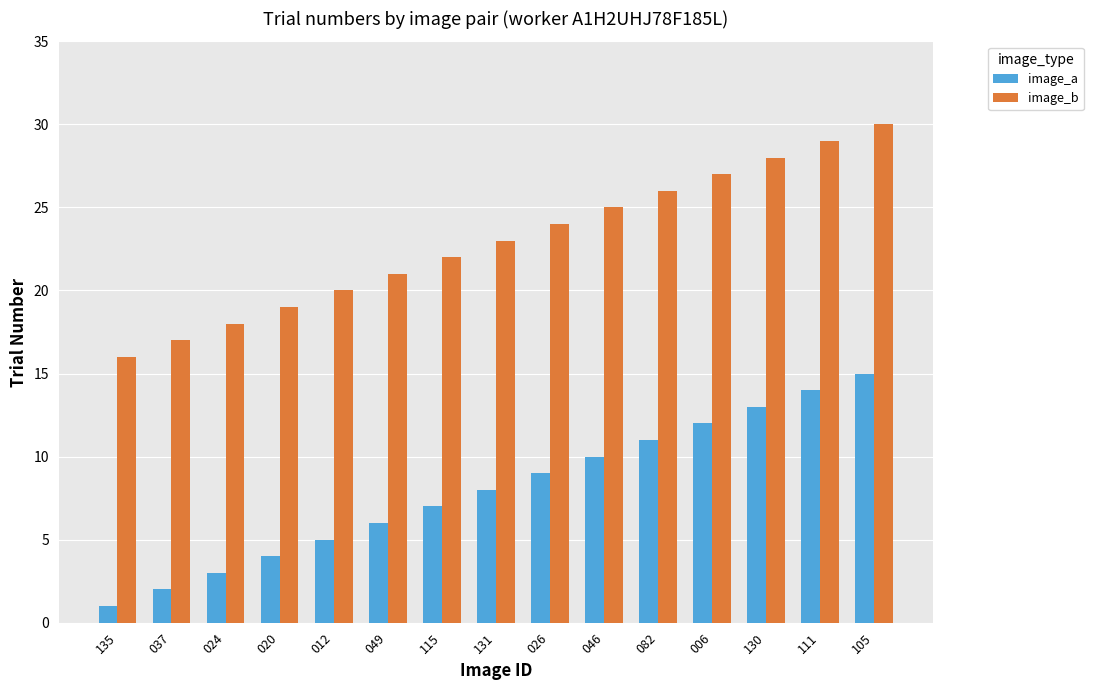

What are all the series names shown in the legend?

image_a, image_b